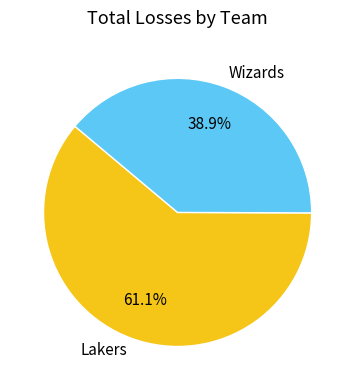

Rank the categories by value from highest to lowest.

Lakers, Wizards